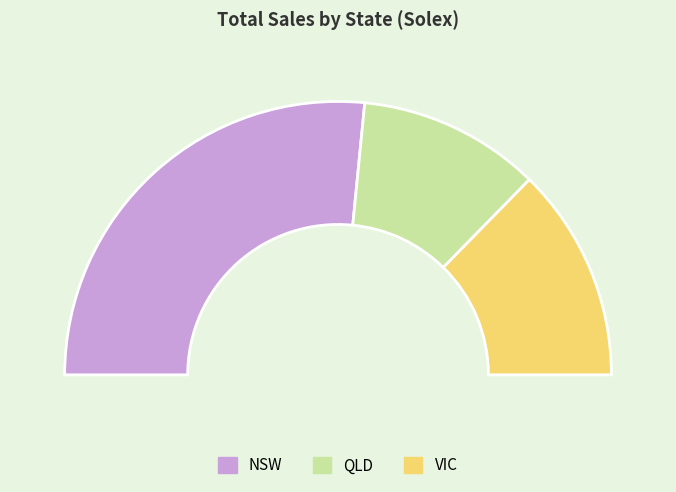

Which category accounts for the majority?

NSW